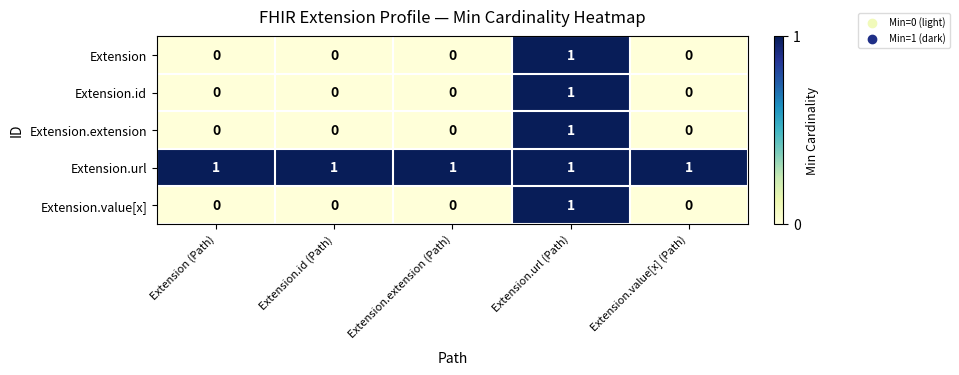

True or false: Extension has a value of 1 at Extension.url (Path).

True